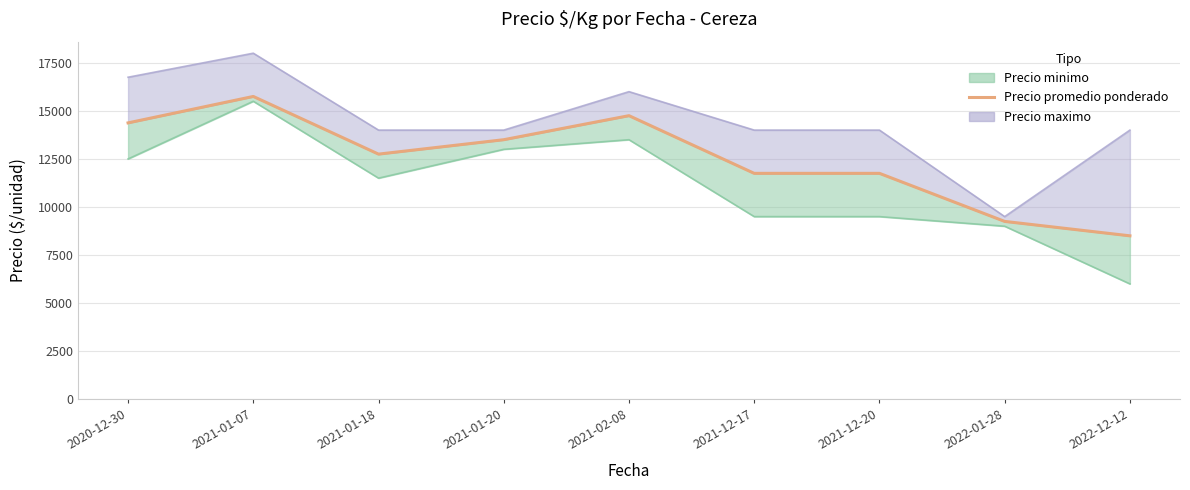

Rank the categories by value from highest to lowest.

2021-01-07, 2021-02-08, 2020-12-30, 2021-01-20, 2021-01-18, 2021-12-17, 2021-12-20, 2022-01-28, 2022-12-12